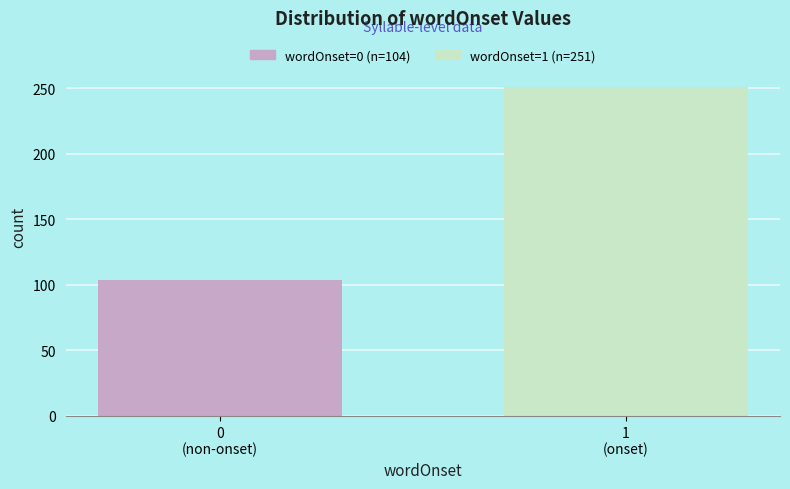

Reading left to right, transcribe all the data shown in this chart.

104	251